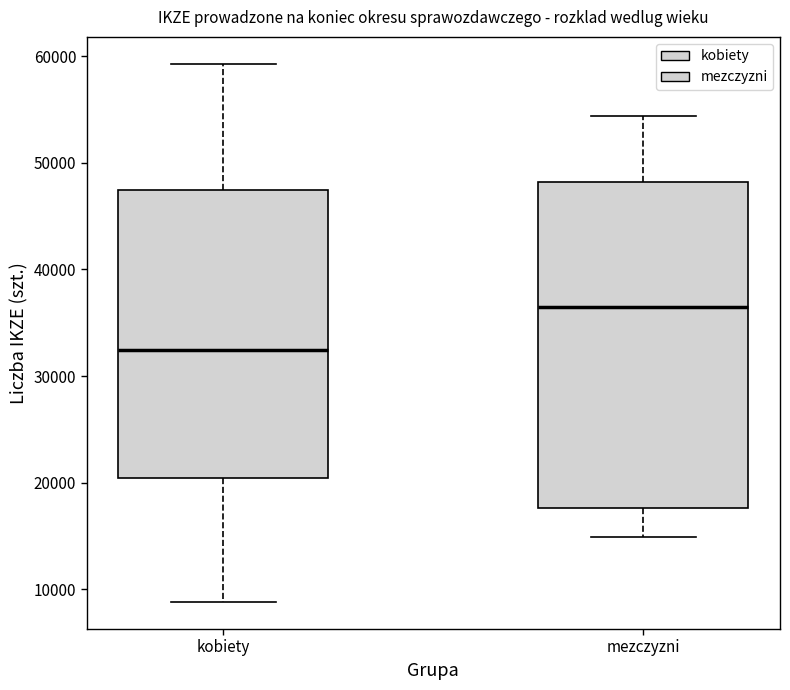

Where does the lower whisker of the box for kobiety end on the y-axis? The values are not printed on the chart, so give them approximately, as read against the axis.

9000